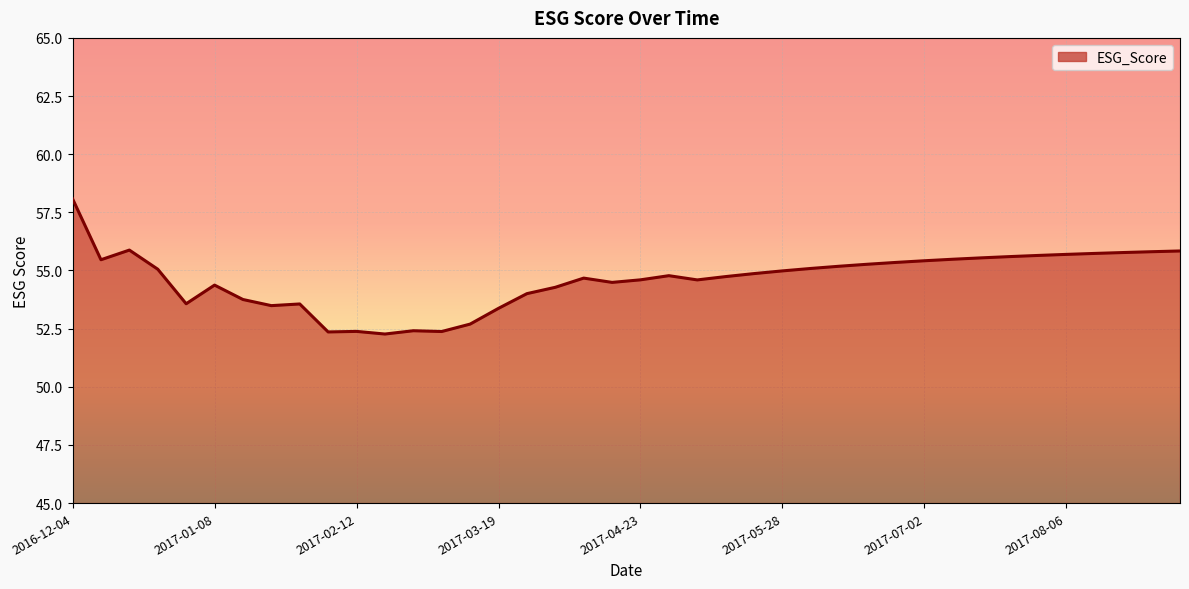

What is the maximum value shown in the chart?

58.1